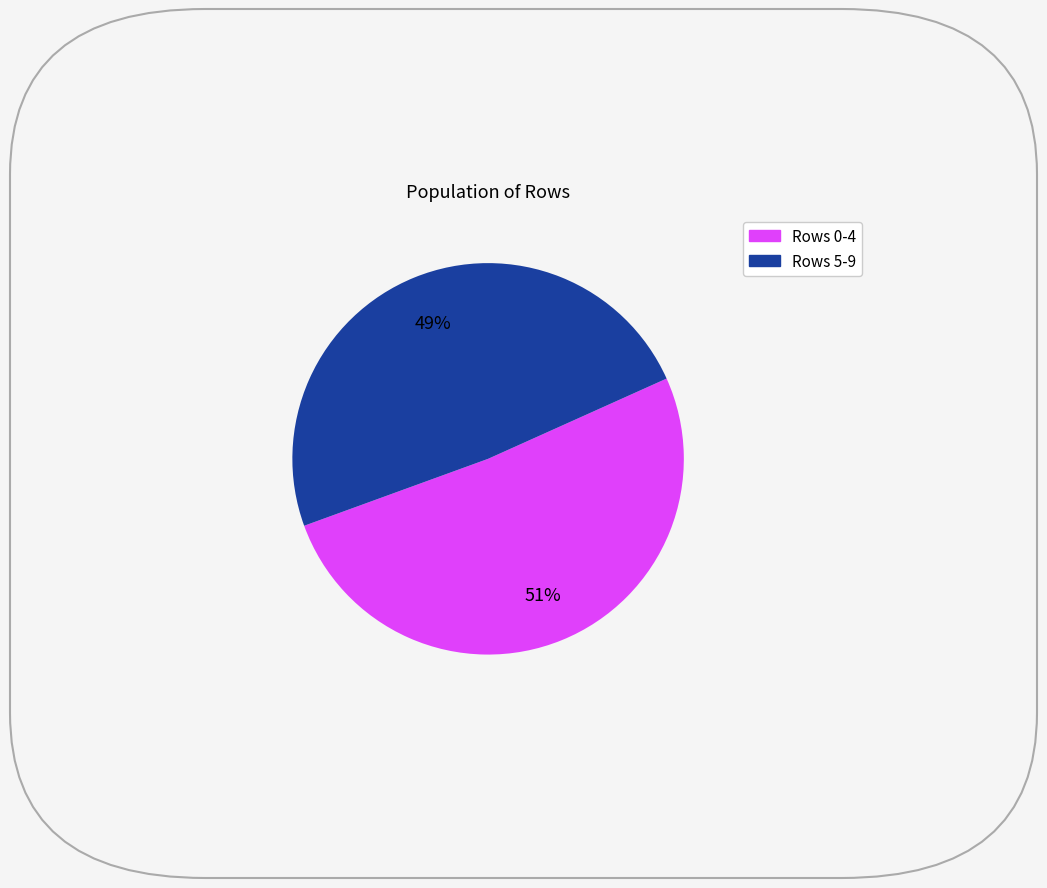

Is there any slice that represents more than half of the pie?

Yes